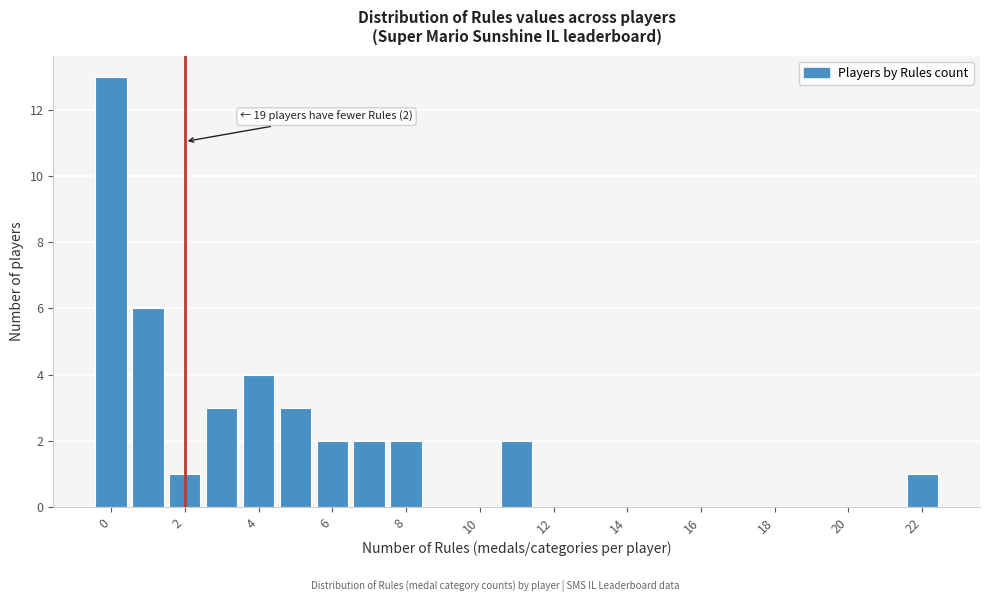

Over which range of the x-axis is the bar tallest?

-0.5 to 0.5